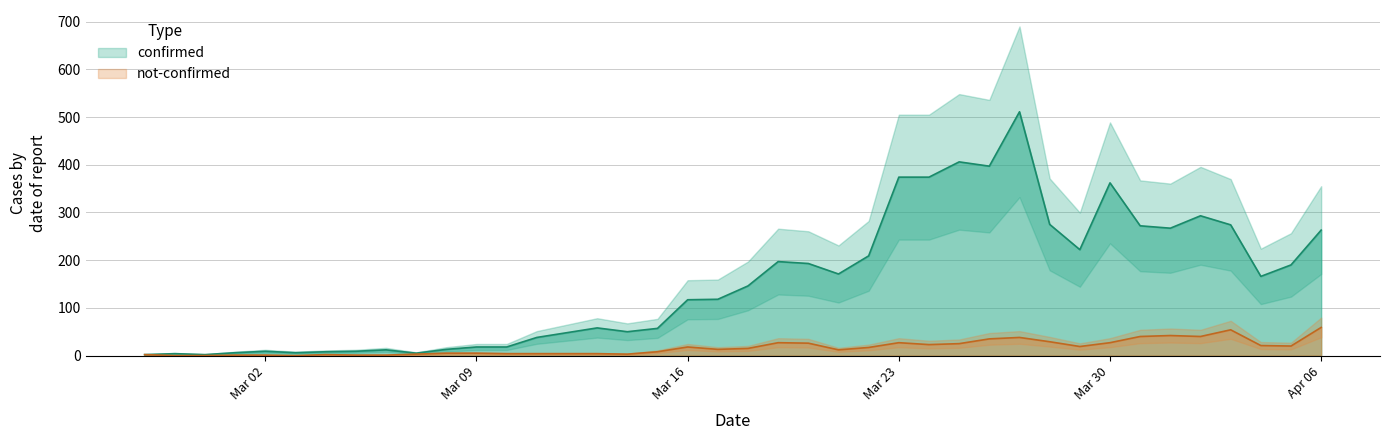

At which label is confirmed closest to 256?

Apr 06